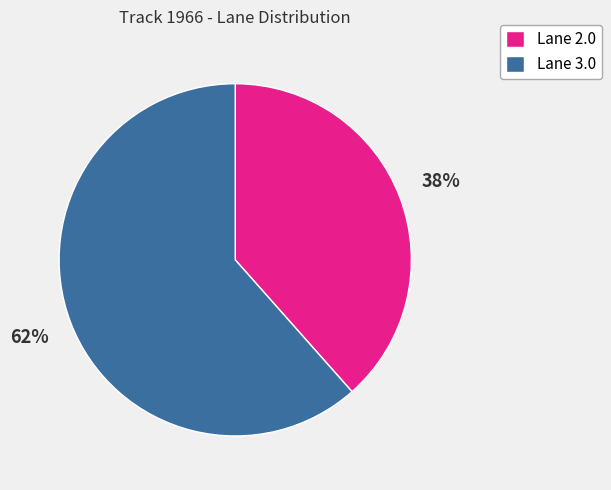

Is the sum of Lane 3.0 and Lane 2.0 greater than half?

Yes